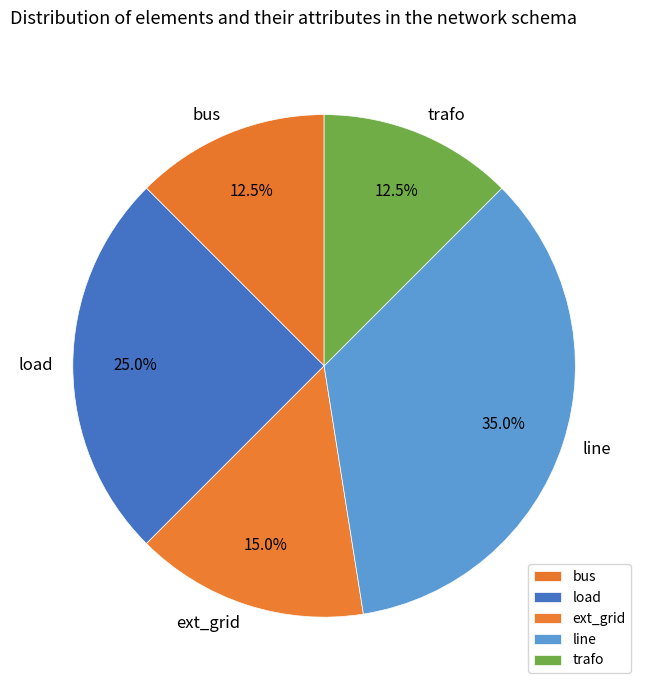

Do trafo and load together represent more than half of the pie?

No